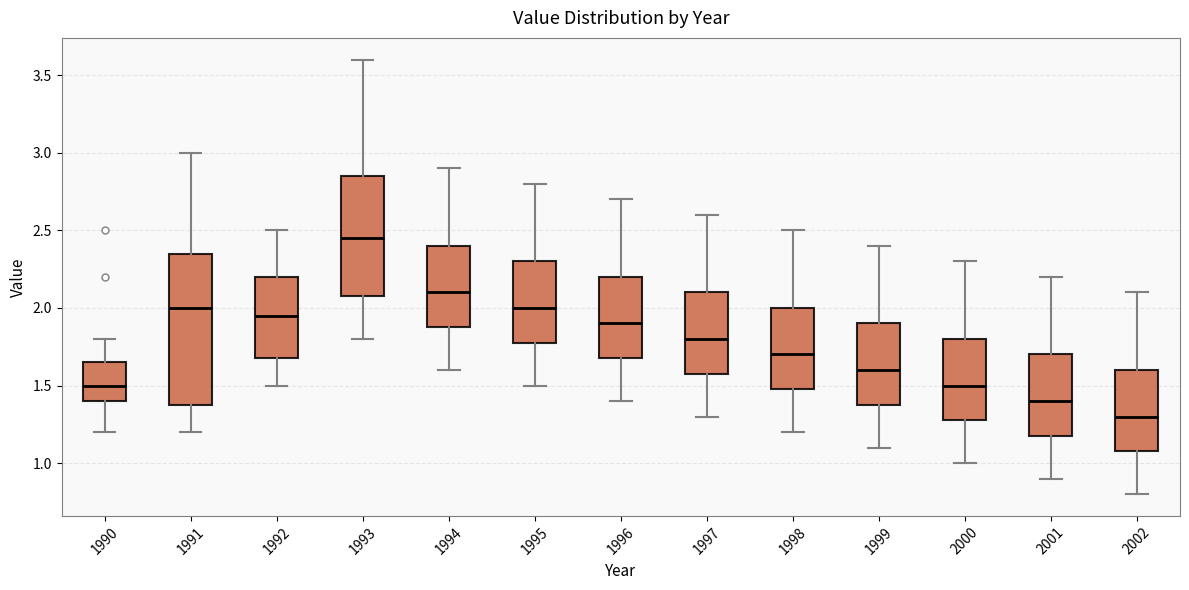

Which box is the tallest, from its lower edge to its upper edge?

1991